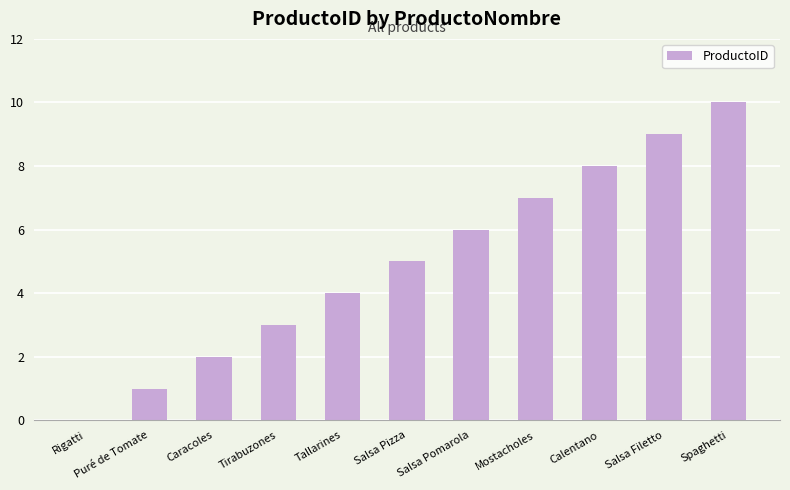

Reading left to right, what are all the values shown in this chart?

0	1	2	3	4	5	6	7	8	9	10